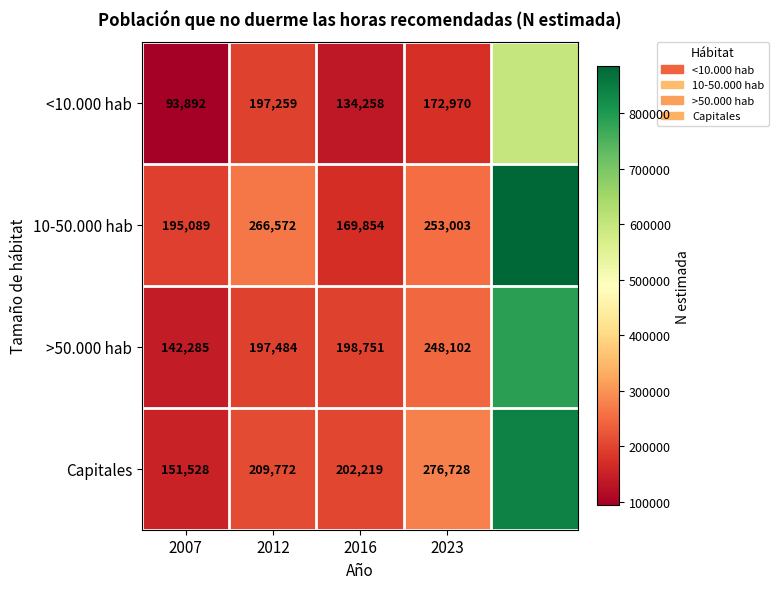

What is the total value across all series at 2012?

871087